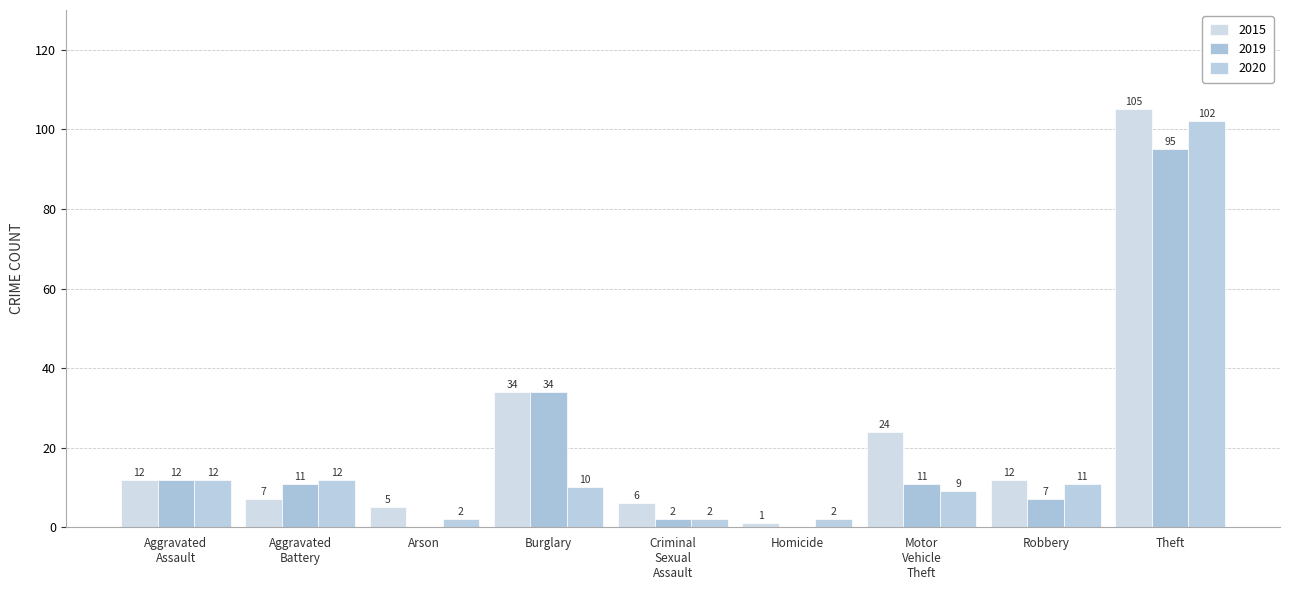

Which series has the widest spread of values?

2015